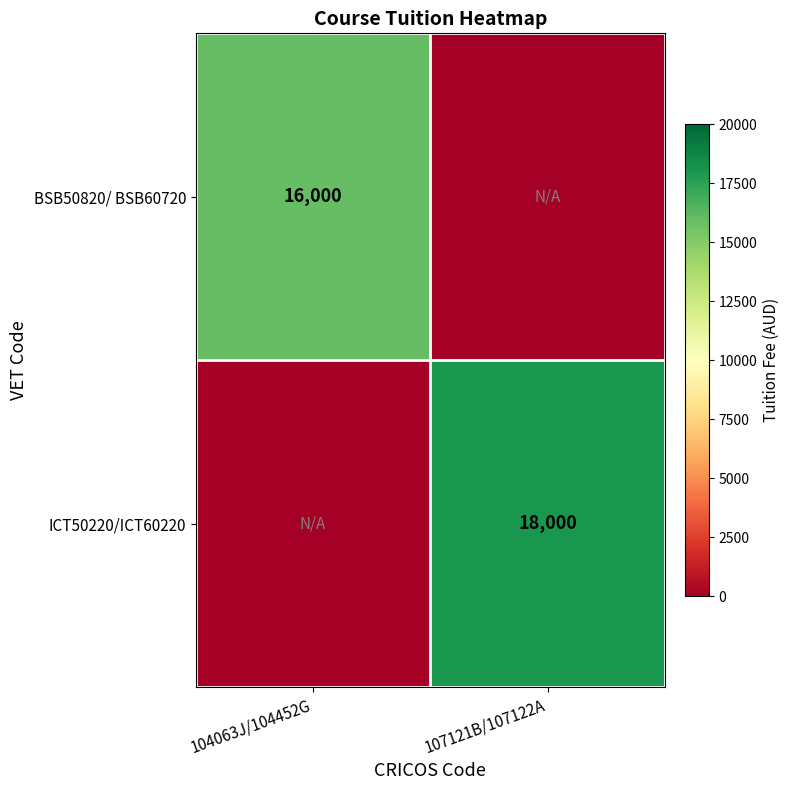

Is the value of ICT50220/ICT60220 at 107121B/107122A greater than the value of BSB50820/ BSB60720 at 104063J/104452G?

Yes